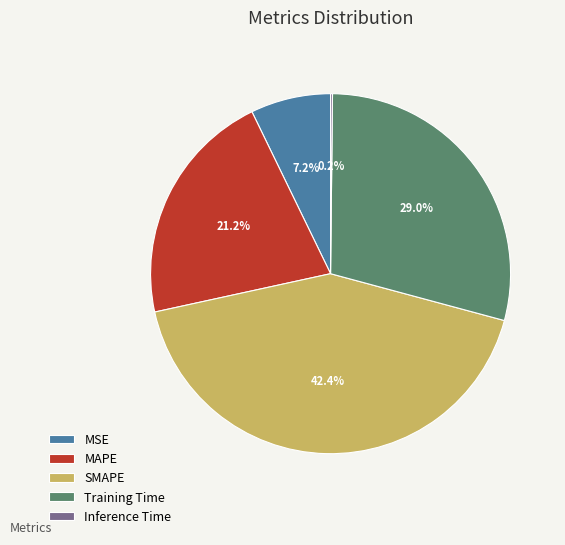

Does any single category account for the majority?

No